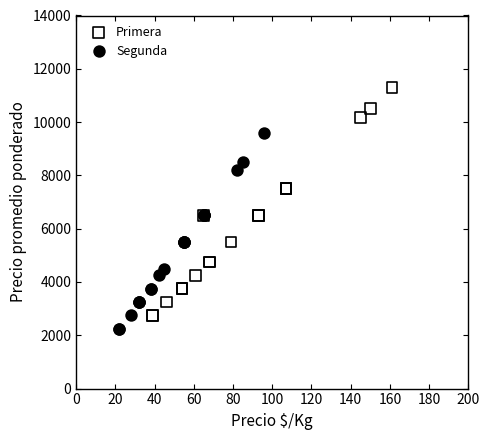

Which series contains the highest Y value?

Primera